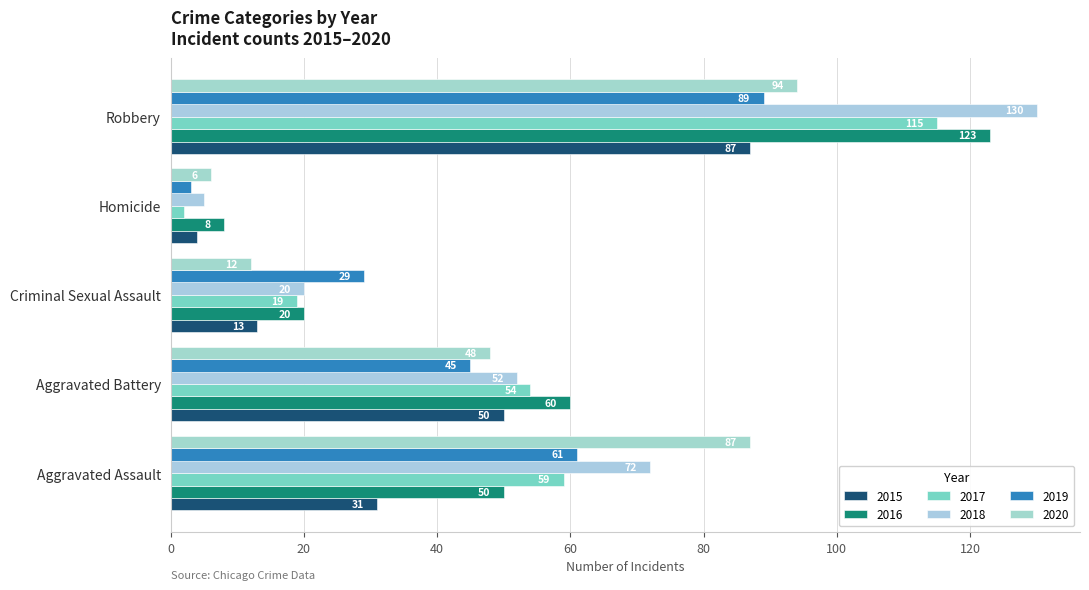

Which series has the largest total across all categories?

2018